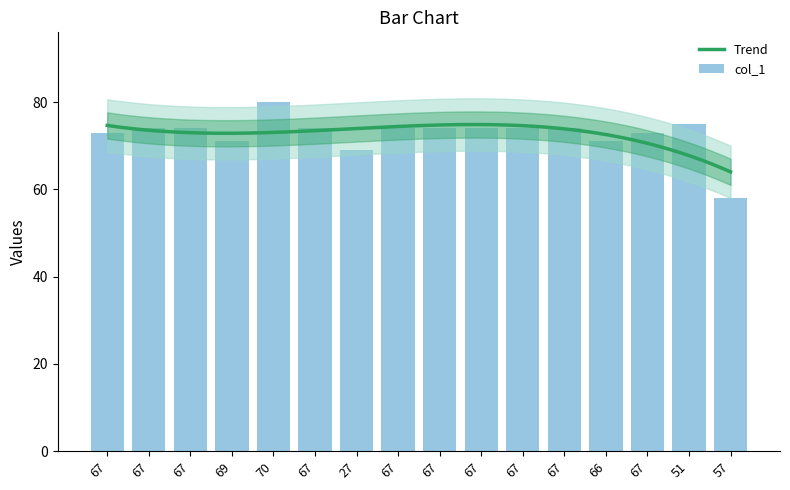

Where does the data first go above 74?

70